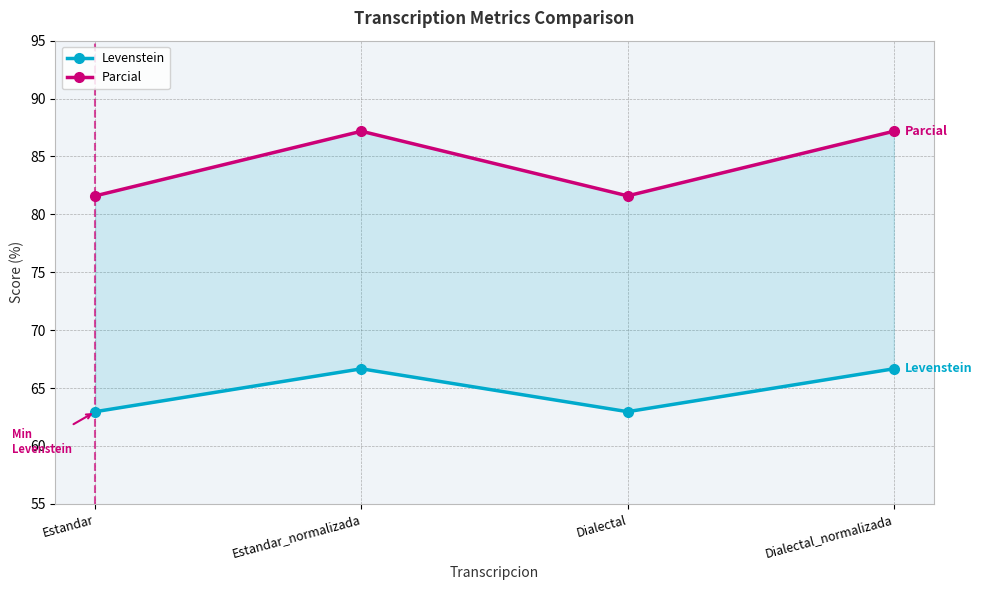

Which series has the largest range (max minus min)?

Parcial